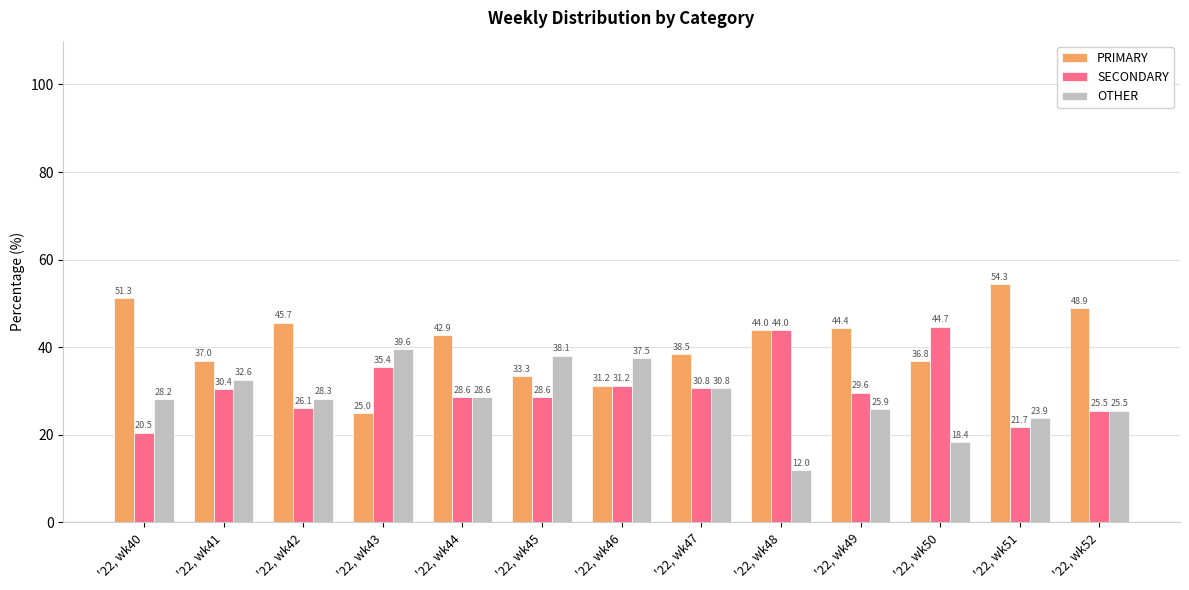

Is the value of PRIMARY at '22, wk42 greater than the value of OTHER at '22, wk46?

Yes